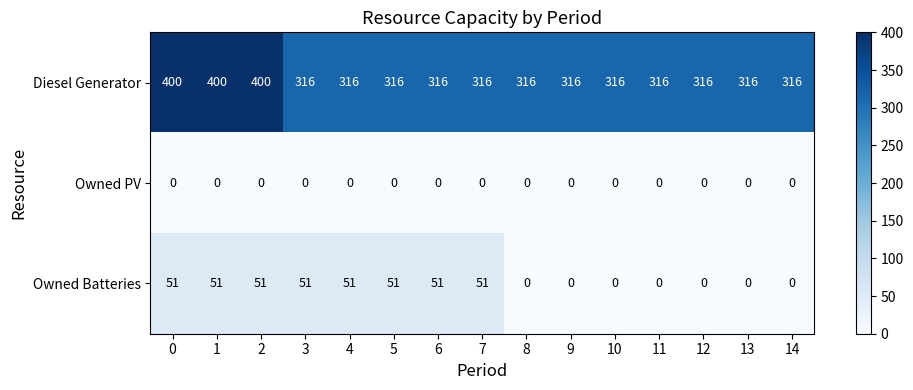

Which series has the largest total across all categories?

Diesel Generator